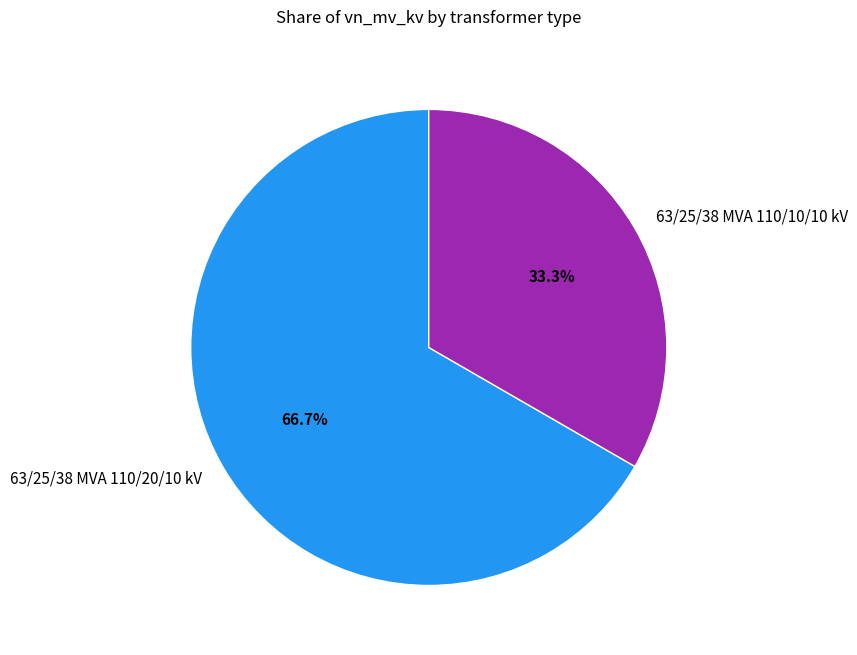

Is there any slice that represents more than half of the pie?

Yes